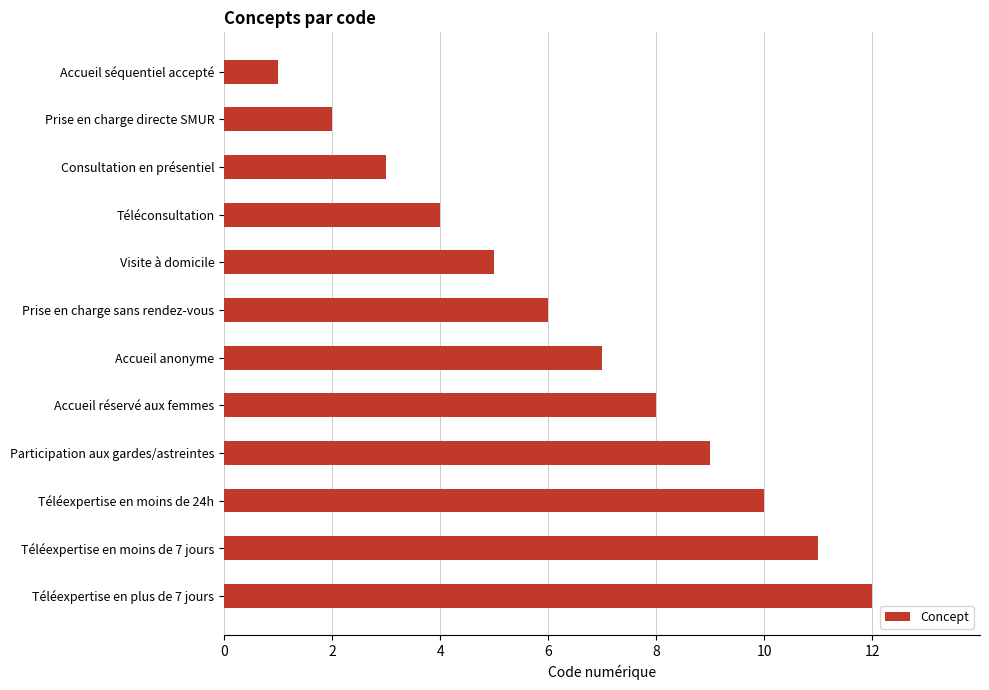

Which has a higher value, Accueil séquentiel accepté or Visite à domicile?

Visite à domicile